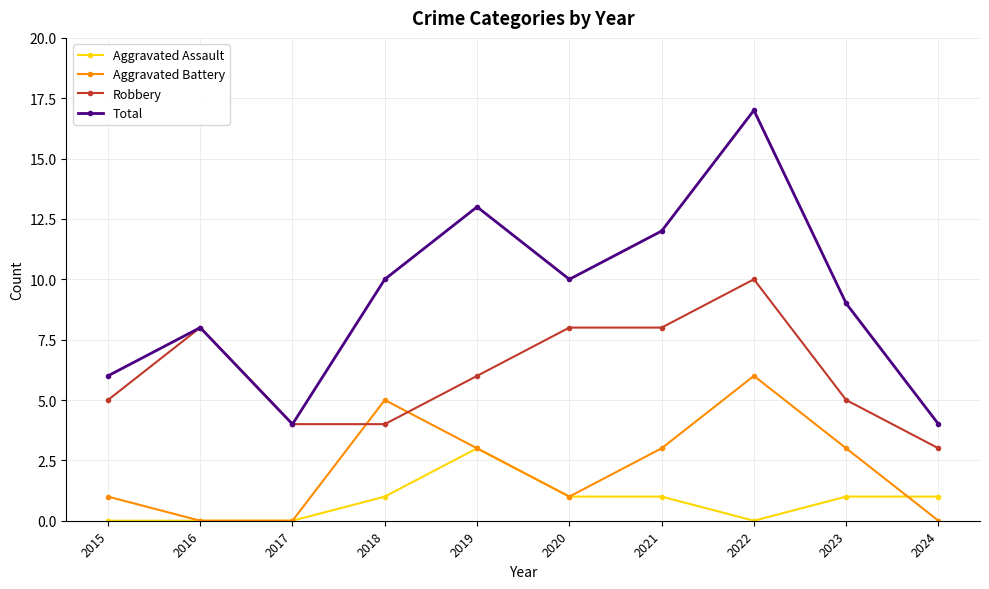

Where is the first local minimum for Total?

2017